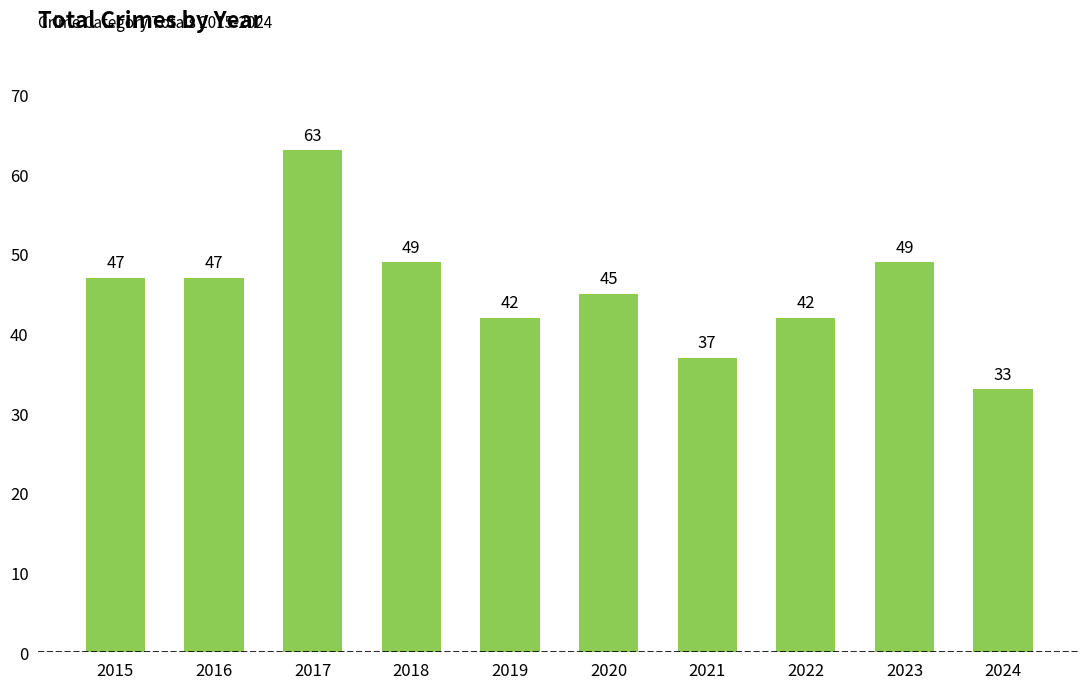

True or false: the data shows 33 at 2024.

True